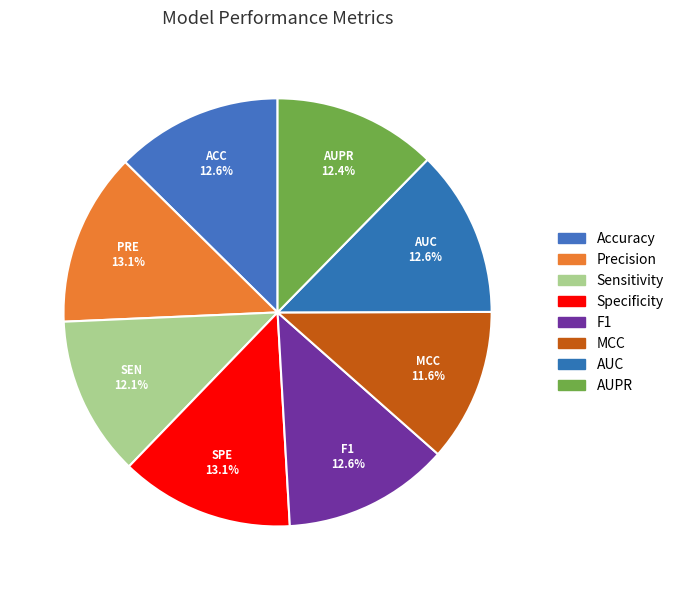

How many segments does this pie chart have?

8